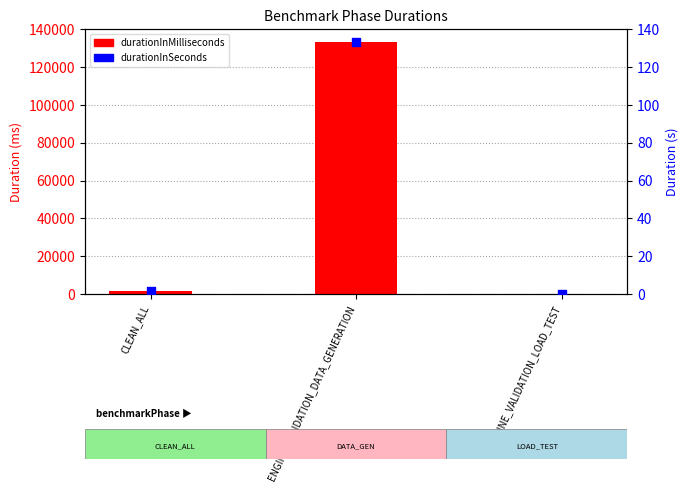

Is the value of durationInMilliseconds at CLEAN_ALL greater than the value of durationInSeconds at CLEAN_ALL?

Yes